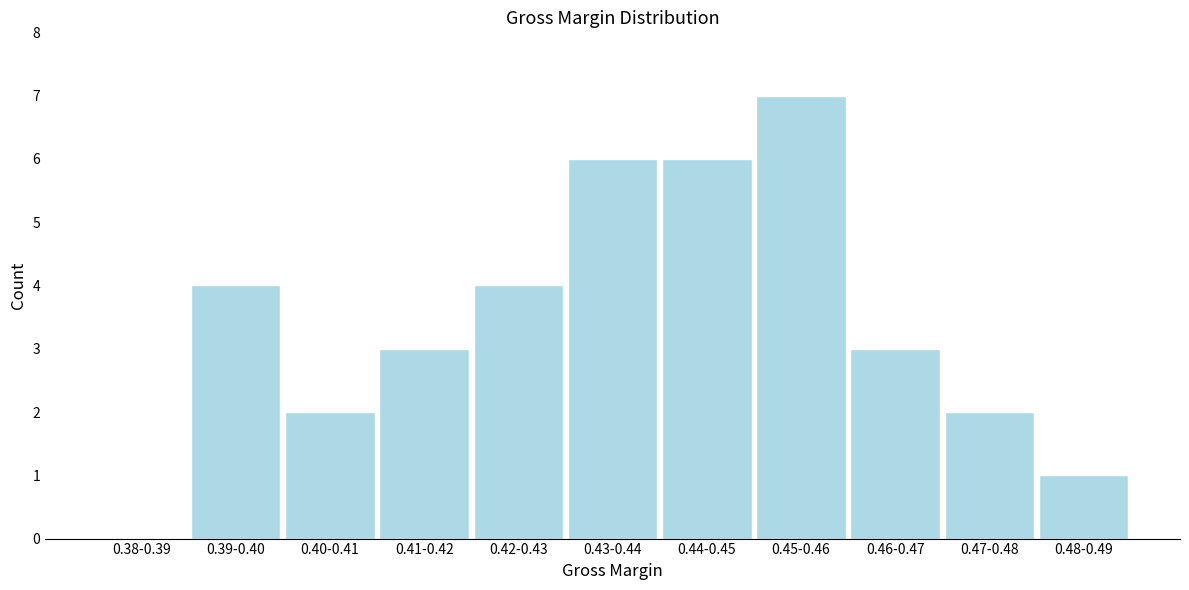

Reading right to left, extract all data points from this chart.

0.48-0.49=1	0.47-0.48=2	0.46-0.47=3	0.45-0.46=7	0.44-0.45=6	0.43-0.44=6	0.42-0.43=4	0.41-0.42=3	0.40-0.41=2	0.39-0.40=4	0.38-0.39=0